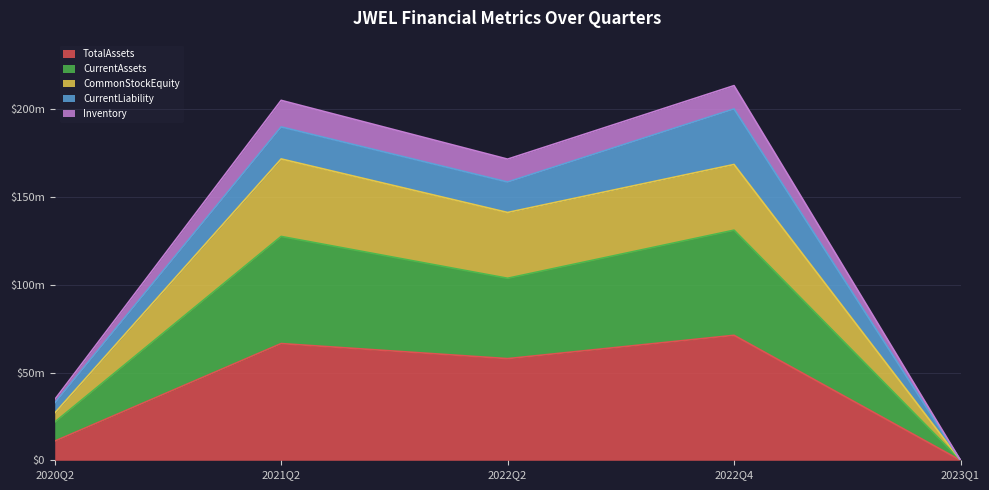

Does the chart display data point markers on the line(s)?

No